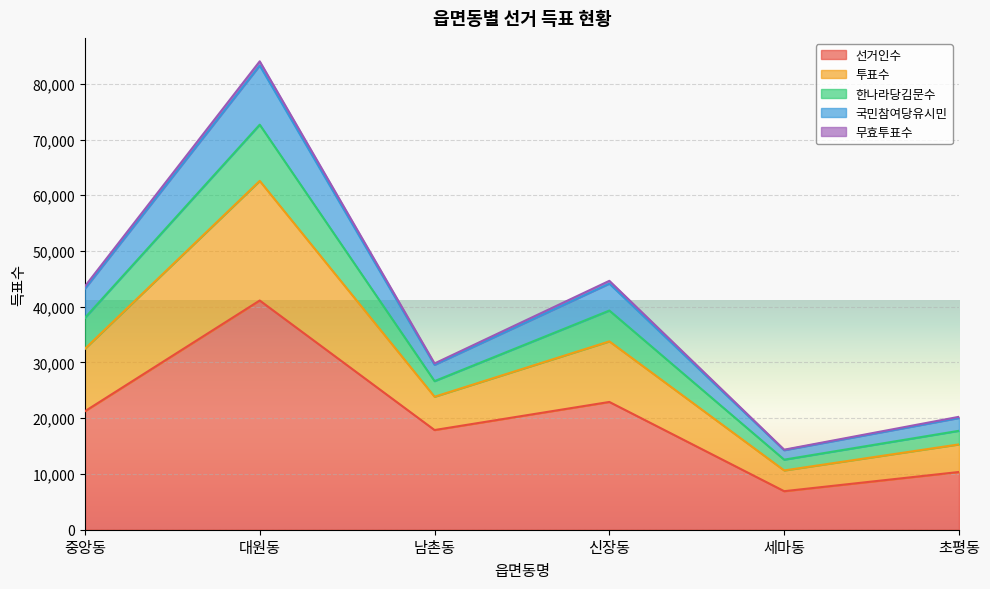

True or false: 투표수 and 국민참여당유시민 cross at least once.

False